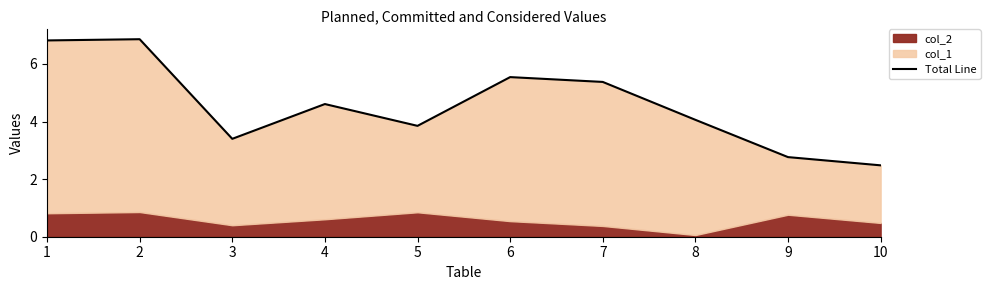

How many categories are shown in the chart?

10